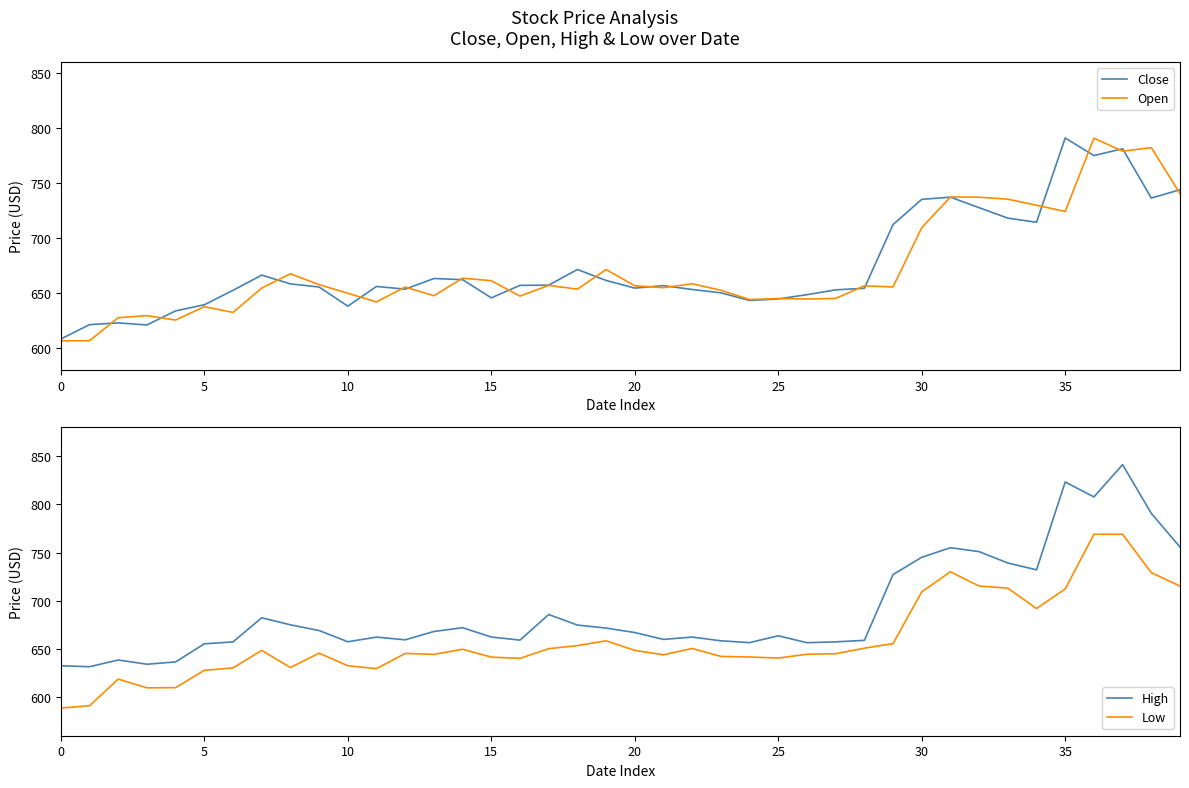

How many distinct data groups are displayed?

4